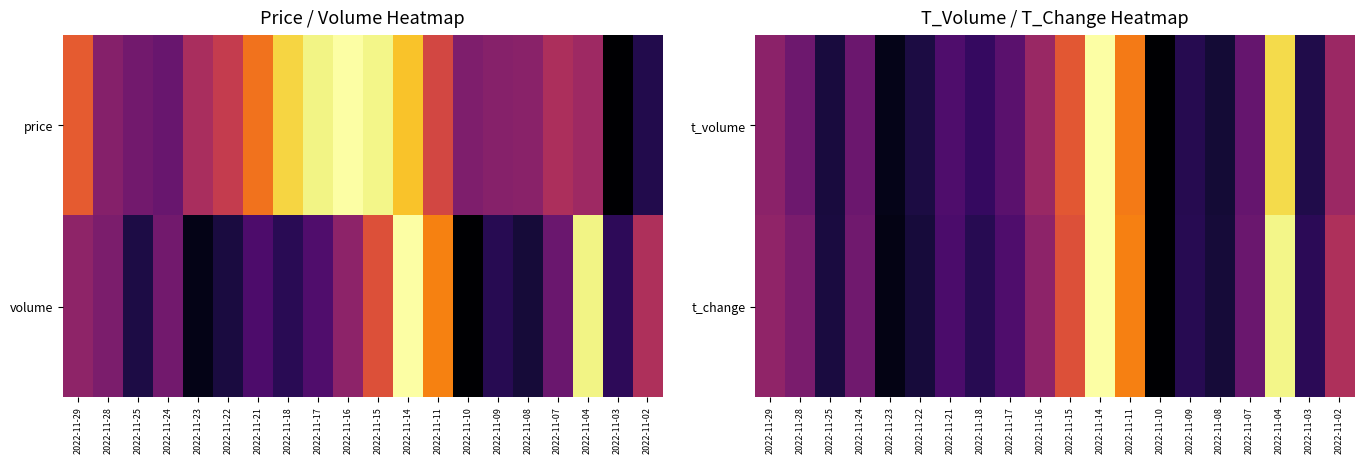

Is the value of t_change at 2022-11-25 greater than the value of t_volume at 2022-11-28?

No